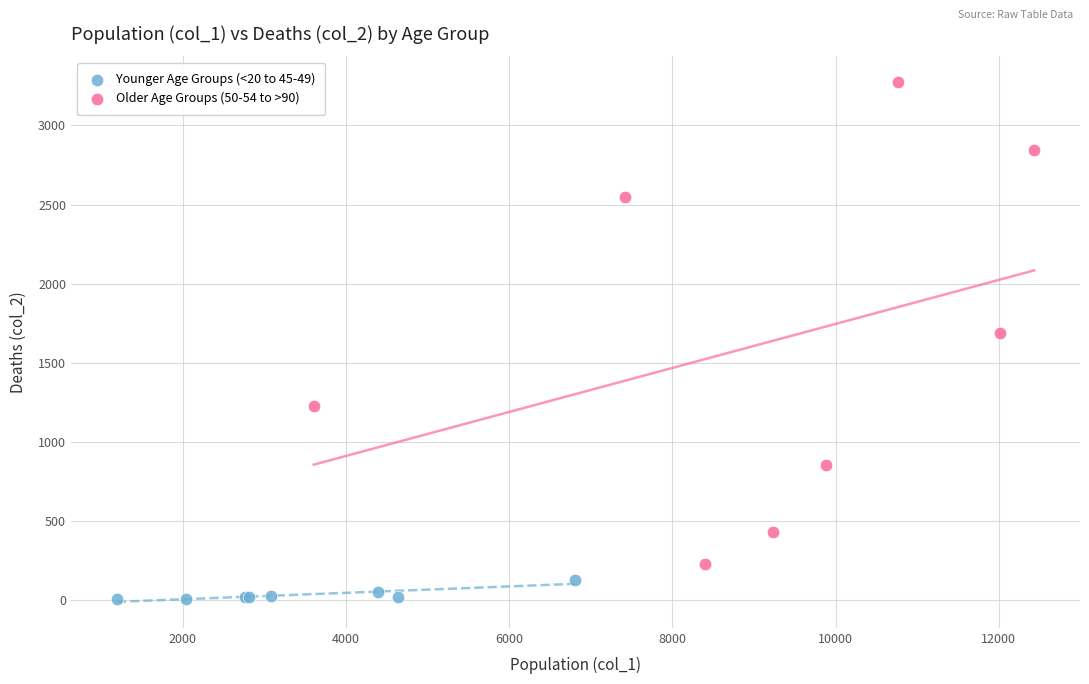

Which series has the largest Y range (max minus min)?

Older Age Groups (50-54 to >90)